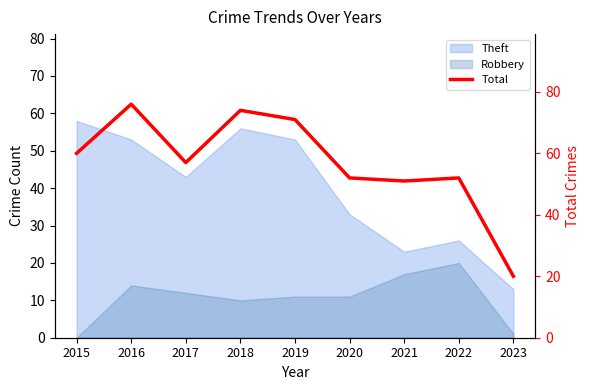

At which category does the data reach its first local valley?

2017